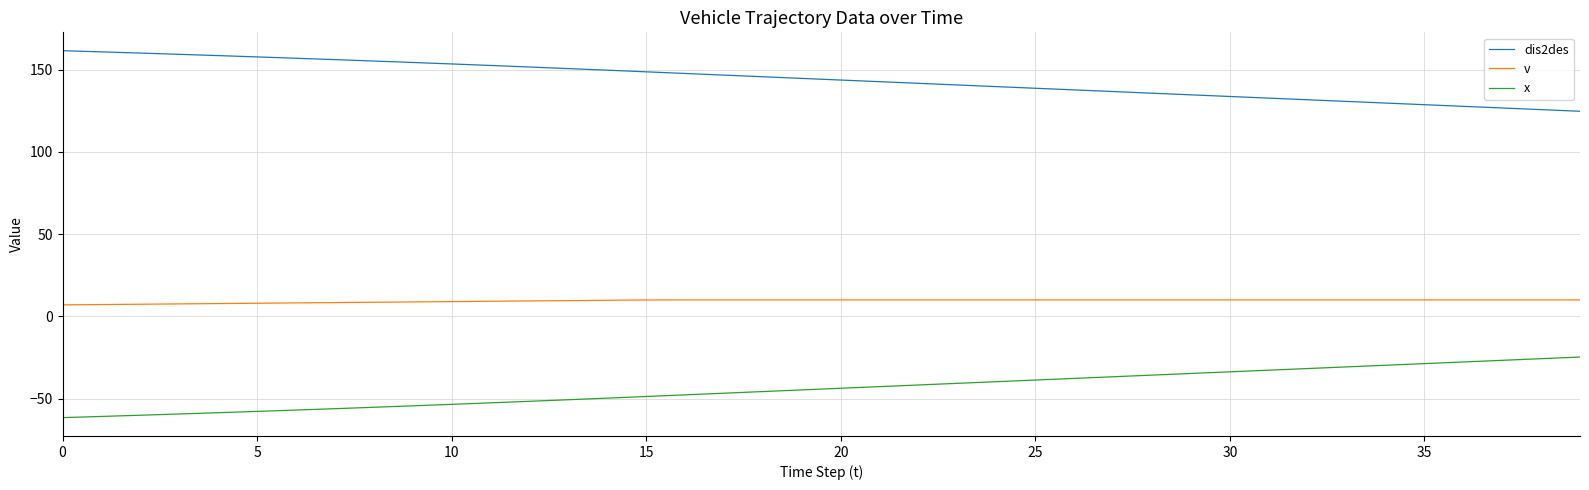

True or false: dis2des and x intersect in this chart.

False